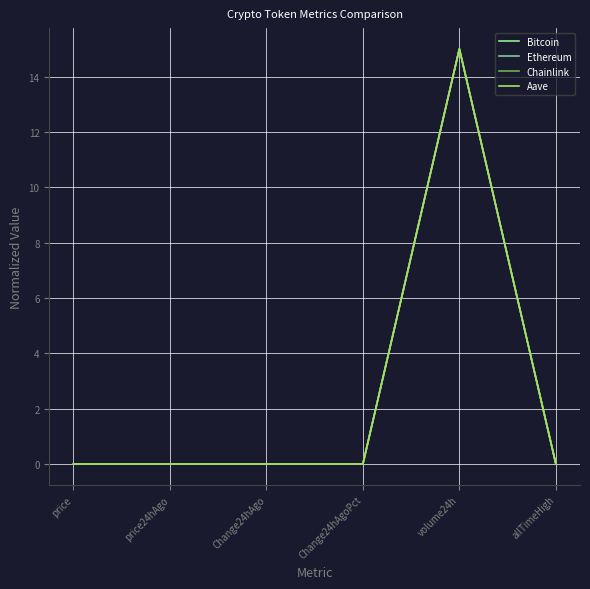

What is the highest value of the Chainlink series?

15.0